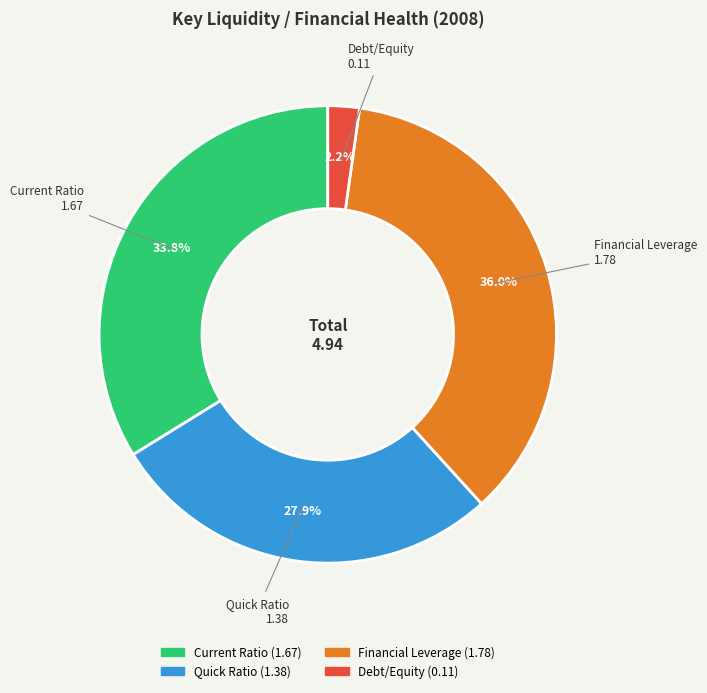

What portion of the pie excludes Financial Leverage?

64.0%